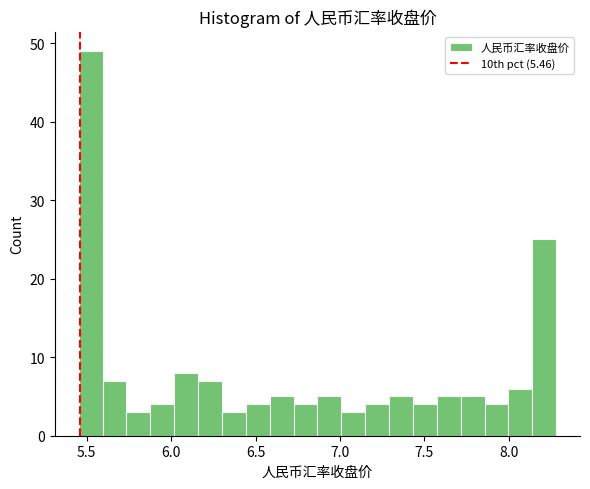

Read against the x-axis, roughly where is the centre of the tallest bar?

5.50